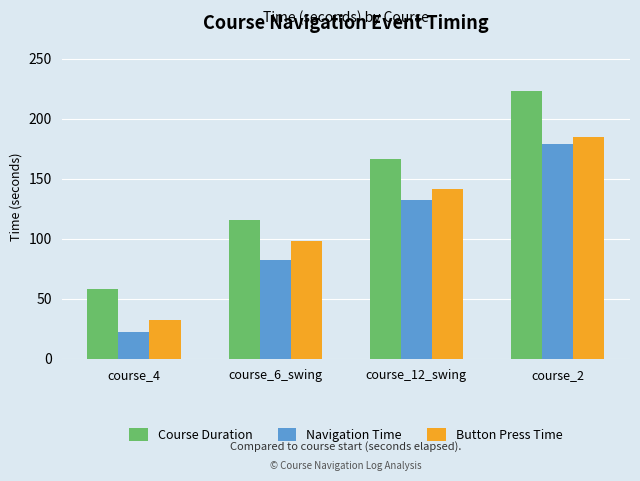

What is the spread (max minus min) of values at course_4?

35.8